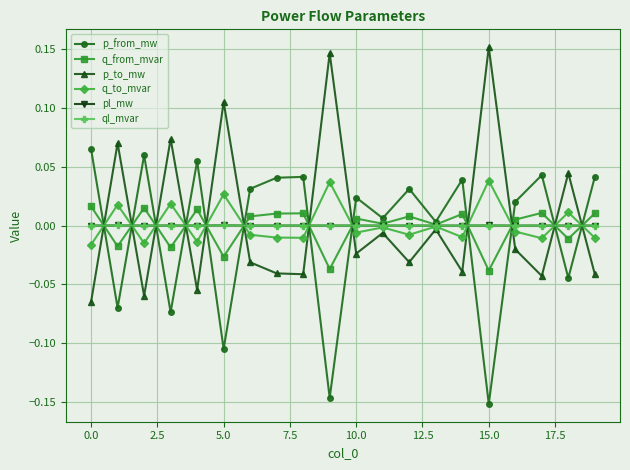

In p_from_mw, how many points are lower than both neighbors (excluding endpoints)?

8